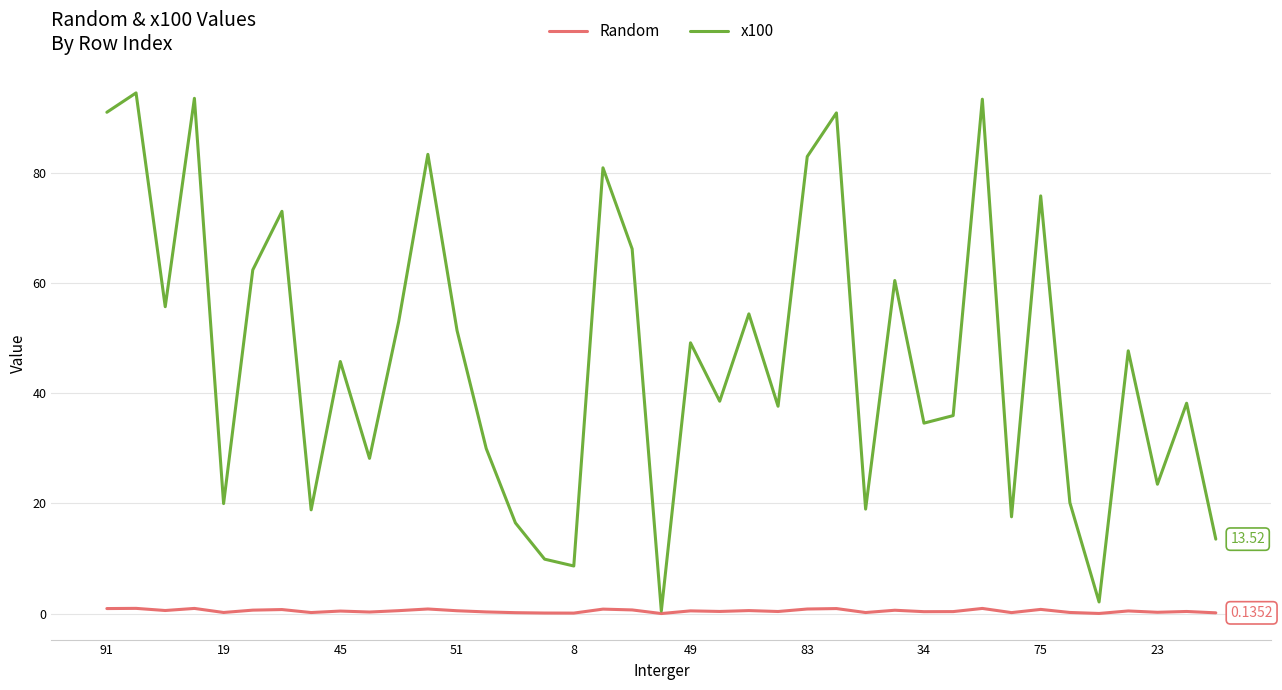

Which series has the largest range (max minus min)?

x100